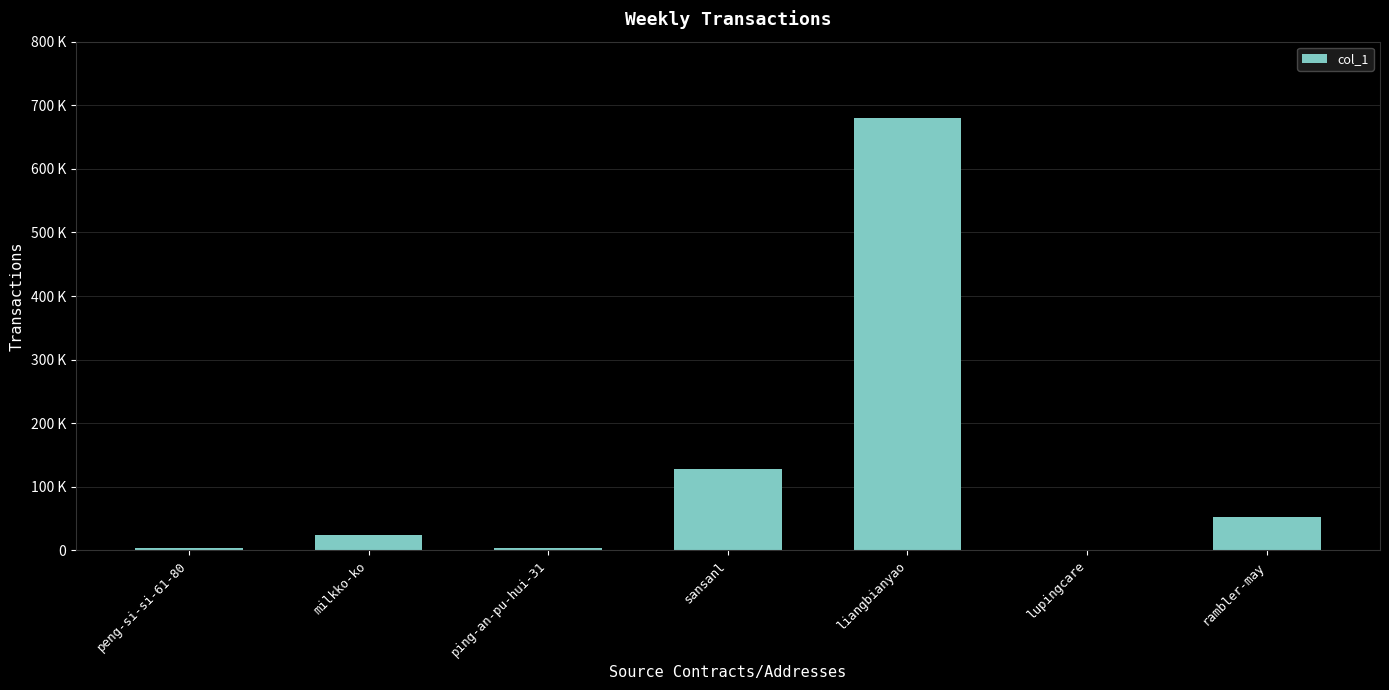

Reading left to right, what are all the values shown in this chart?

3351	23995	3103	127365	679950	166	52554